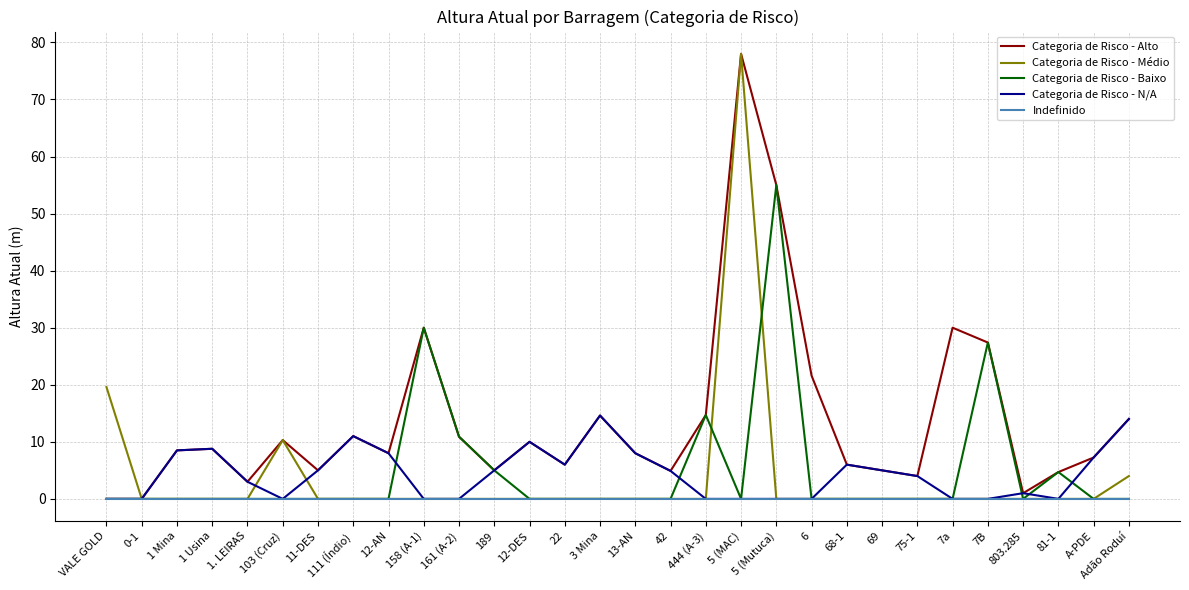

True or false: Categoria de Risco - Baixo has more than 2 points higher than both neighbors.

True